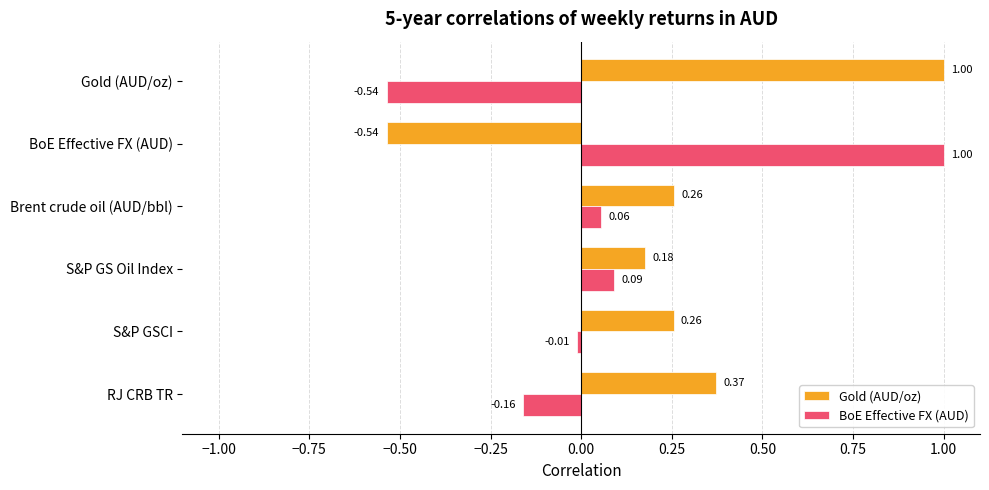

Which category has the lowest value in the Gold (AUD/oz) series?

BoE Effective FX (AUD)